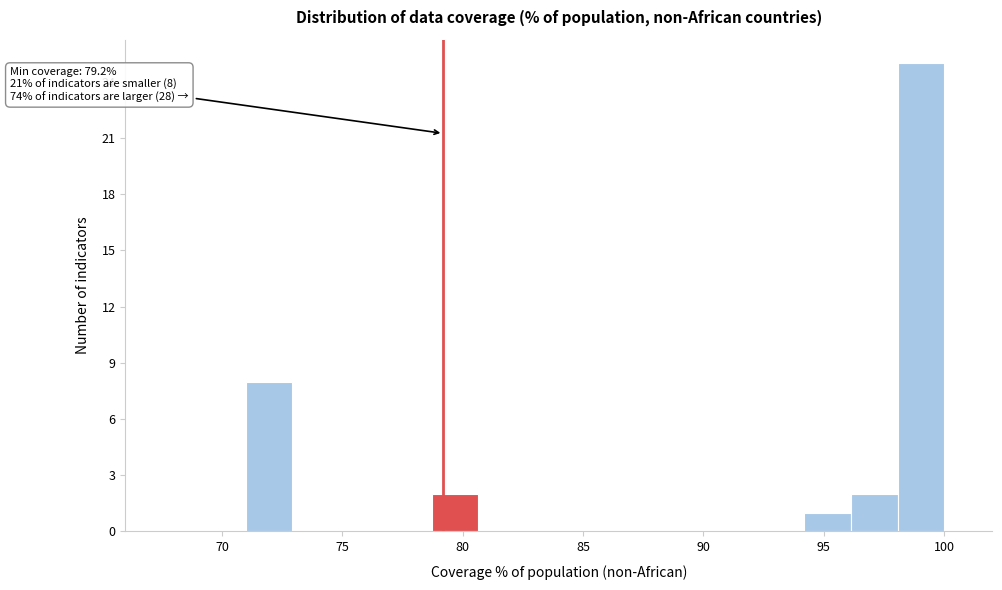

Around what value on the x-axis is the tallest bar? Give the approximate position of its centre, as read against the axis.

99.0